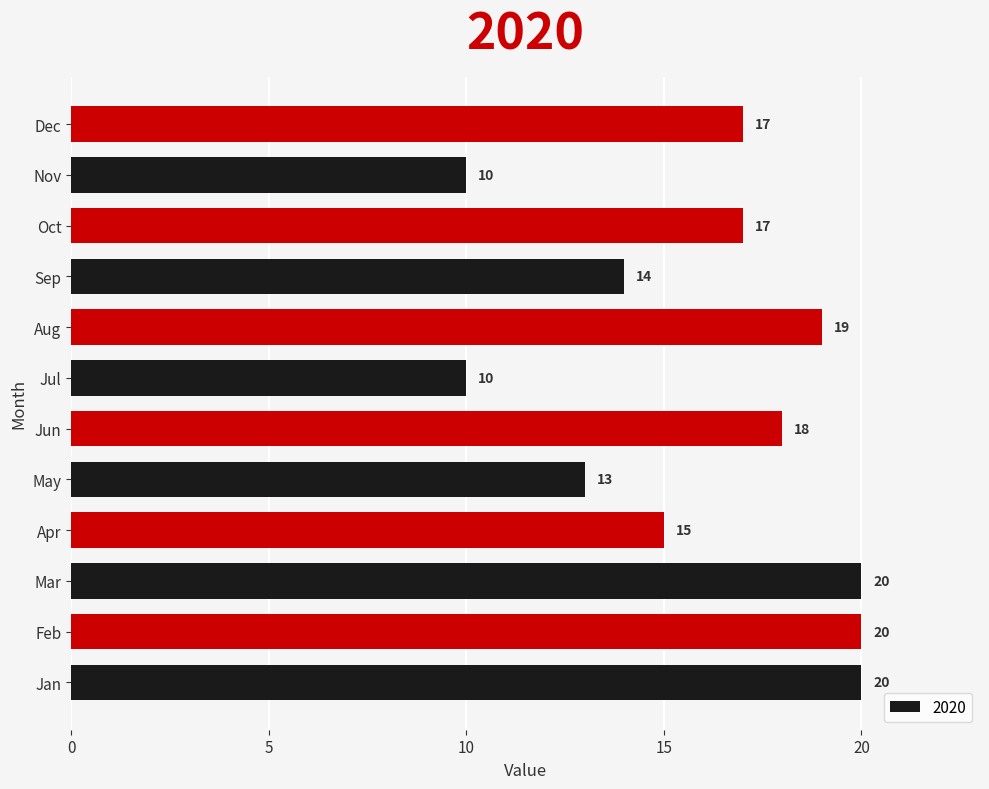

Is it true that the value at Feb is 4?

False